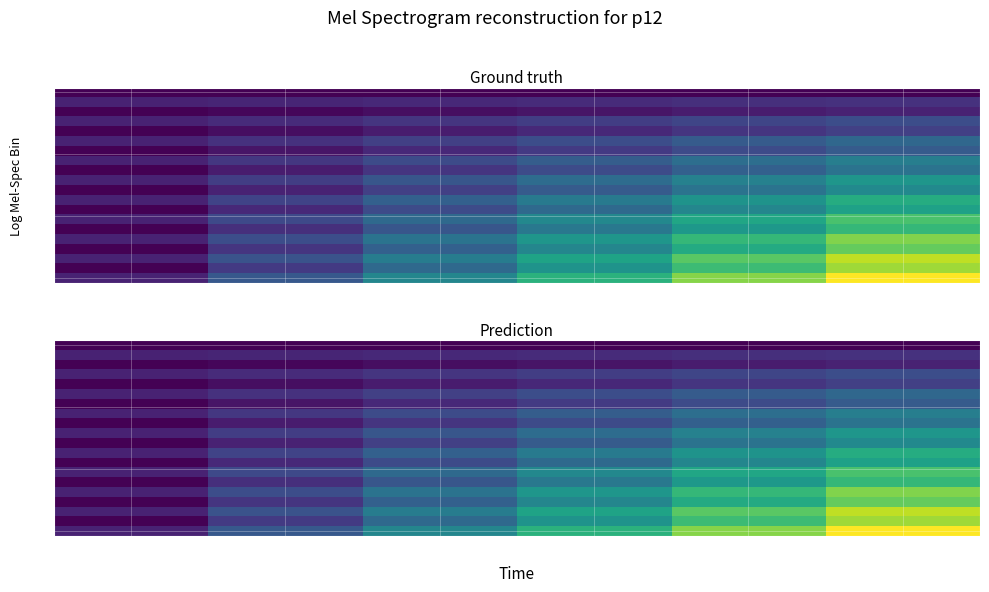

What is the total value across all series at 3?

247.3